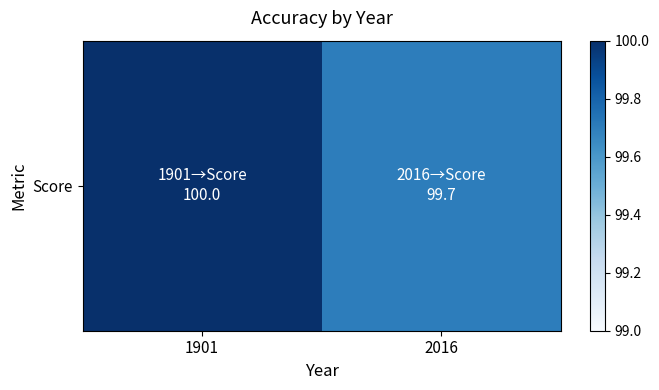

Reading left to right, transcribe all the data shown in this chart.

1901=100.0	2016=99.7